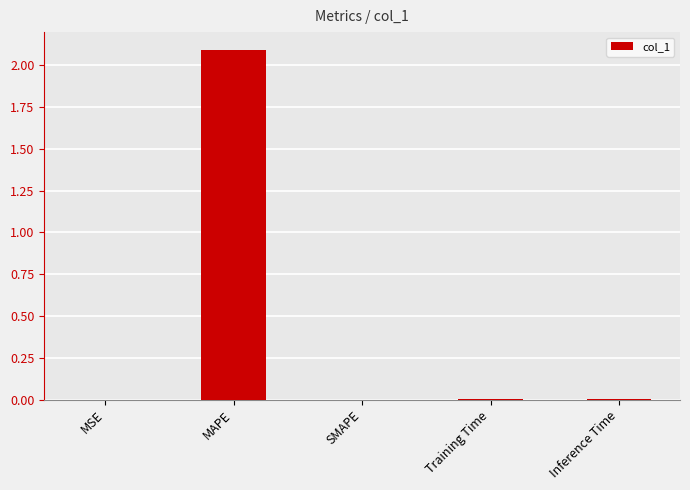

What is the sum of the values at MAPE and SMAPE?

2.1